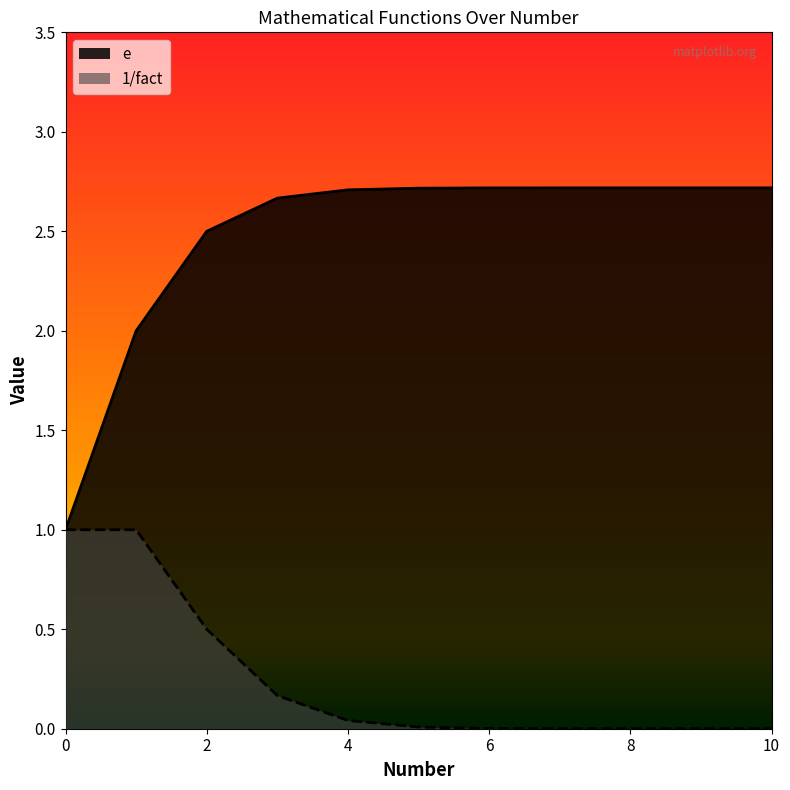

What is the total value across all series at 9?

2.7